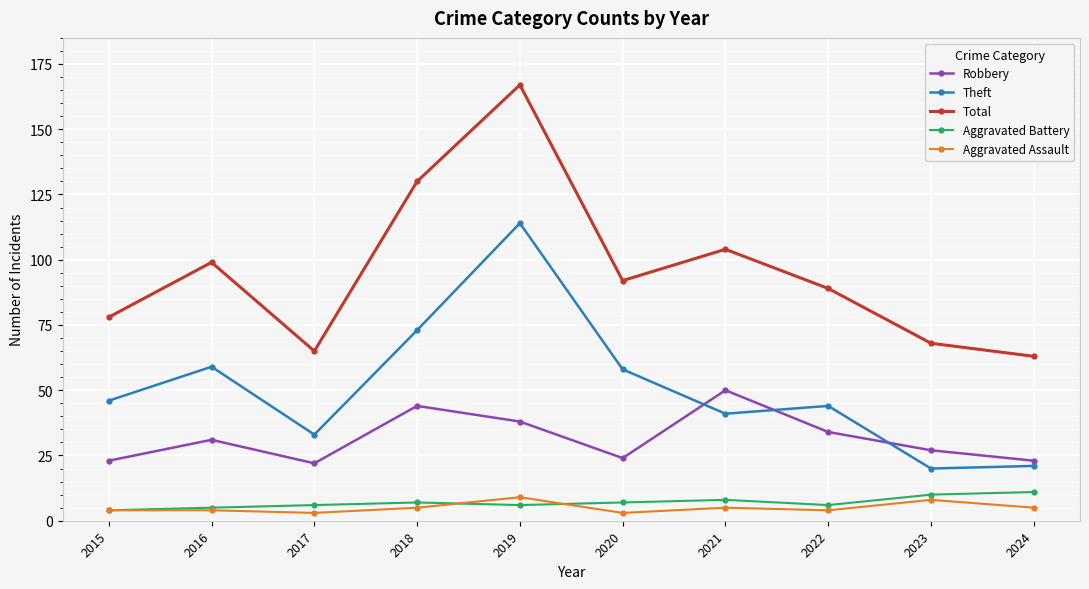

The value of Total at 2020 is 141. True or false?

False